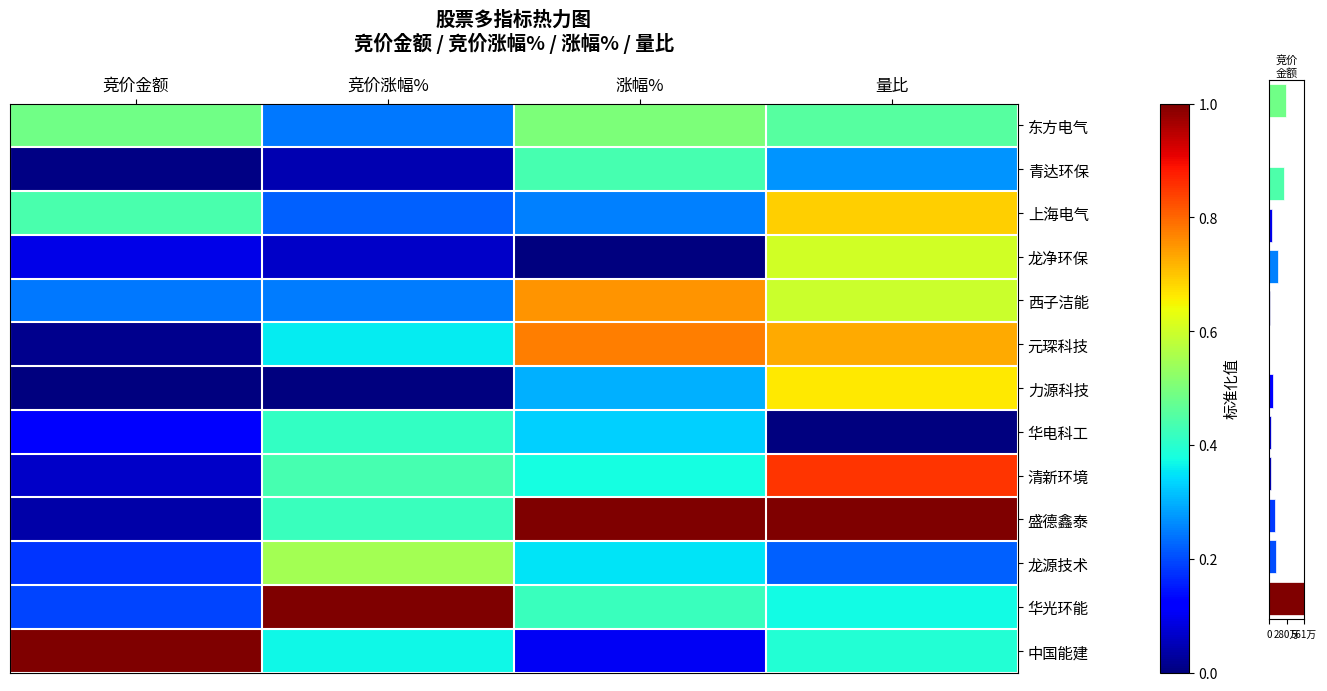

What is the average value of the 元琛科技 series?

0.5